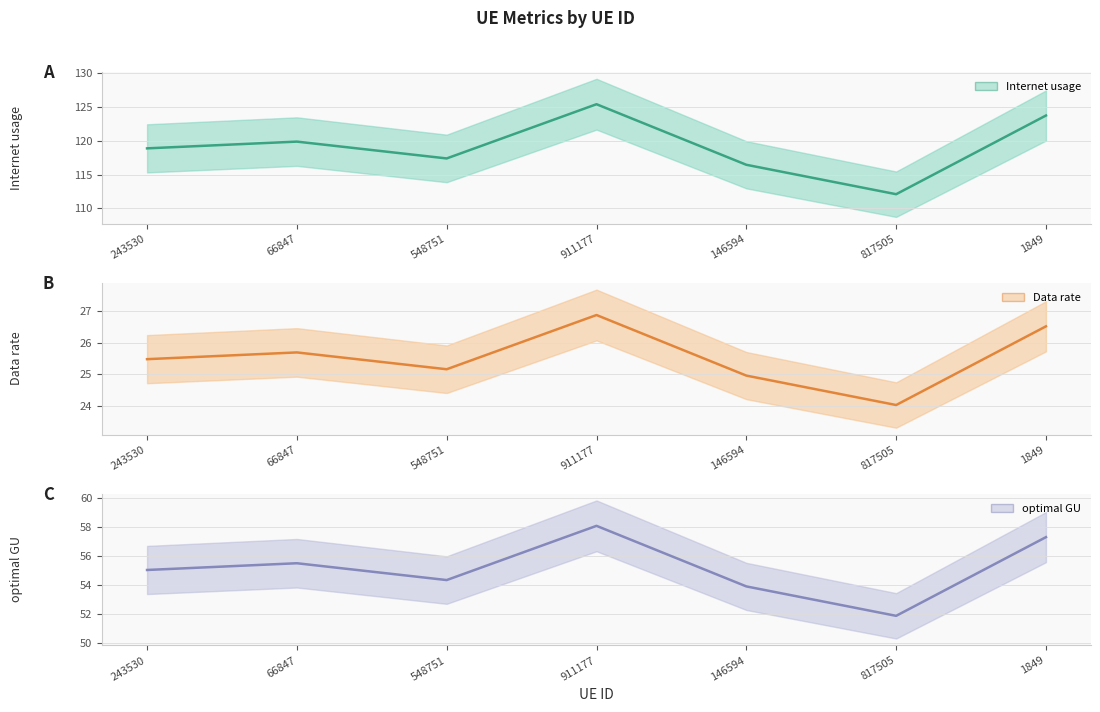

List the series in order of their overall mean, highest first.

Internet usage, optimal GU, Data rate